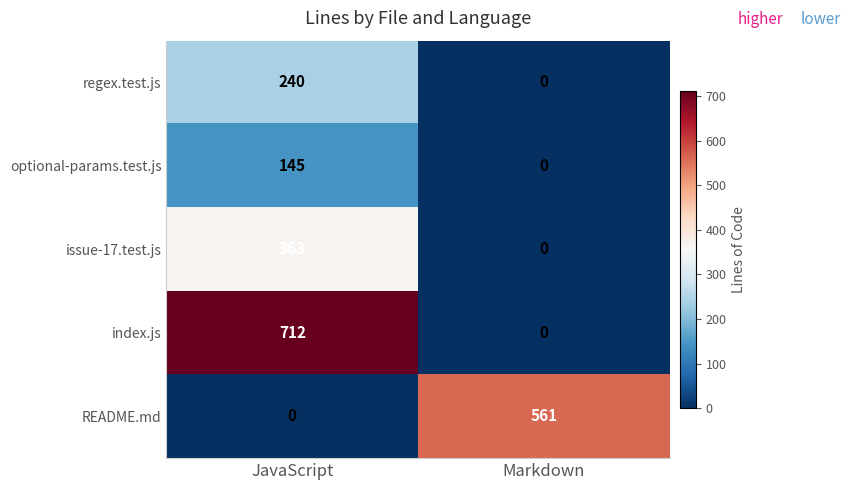

Rank the series by their maximum value, from lowest to highest.

optional-params.test.js, regex.test.js, issue-17.test.js, README.md, index.js